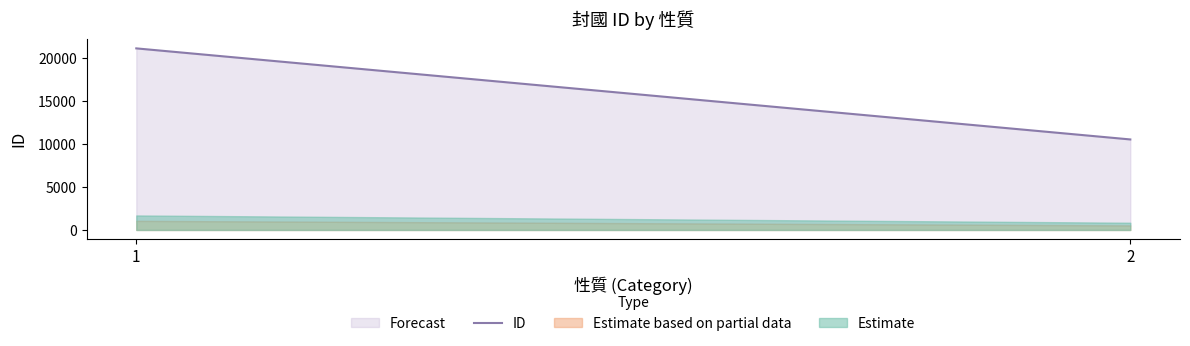

At which category does the chart reach its peak across all series?

1